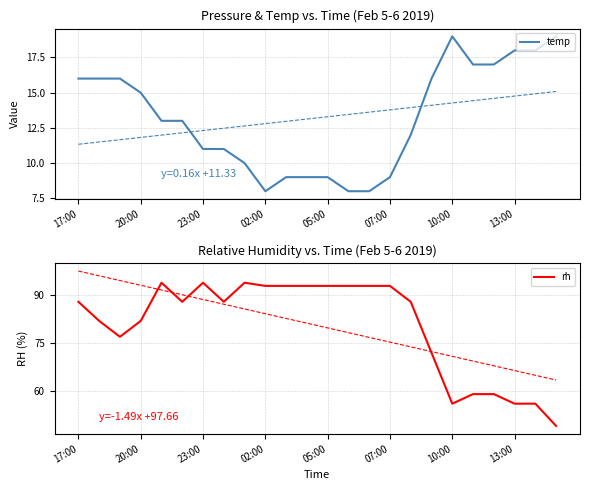

At which label does temp first exceed 13?

17:00